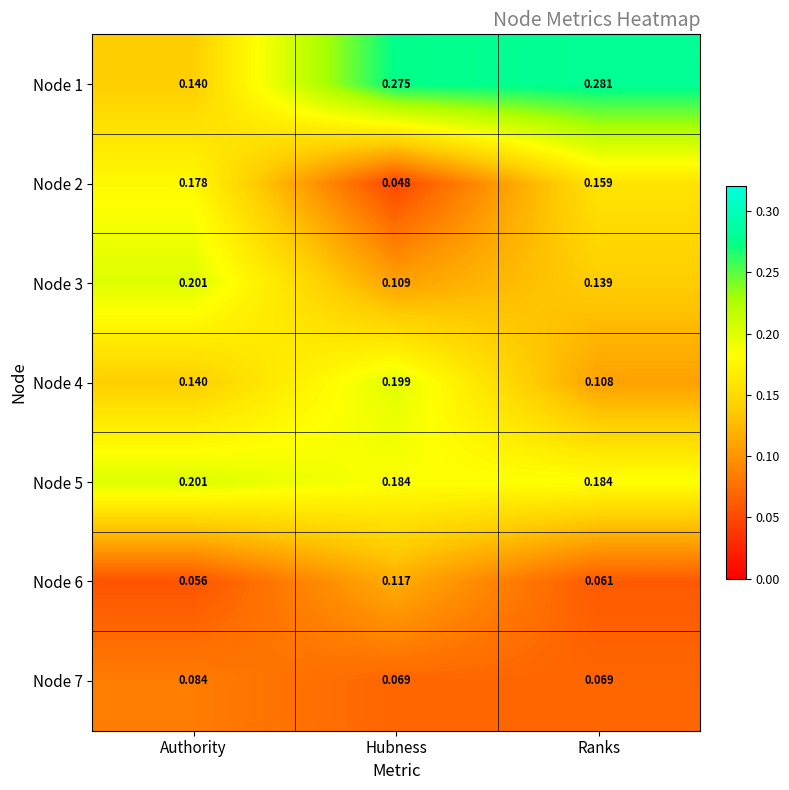

Where is Node 2 nearest to the value 0?

Hubness